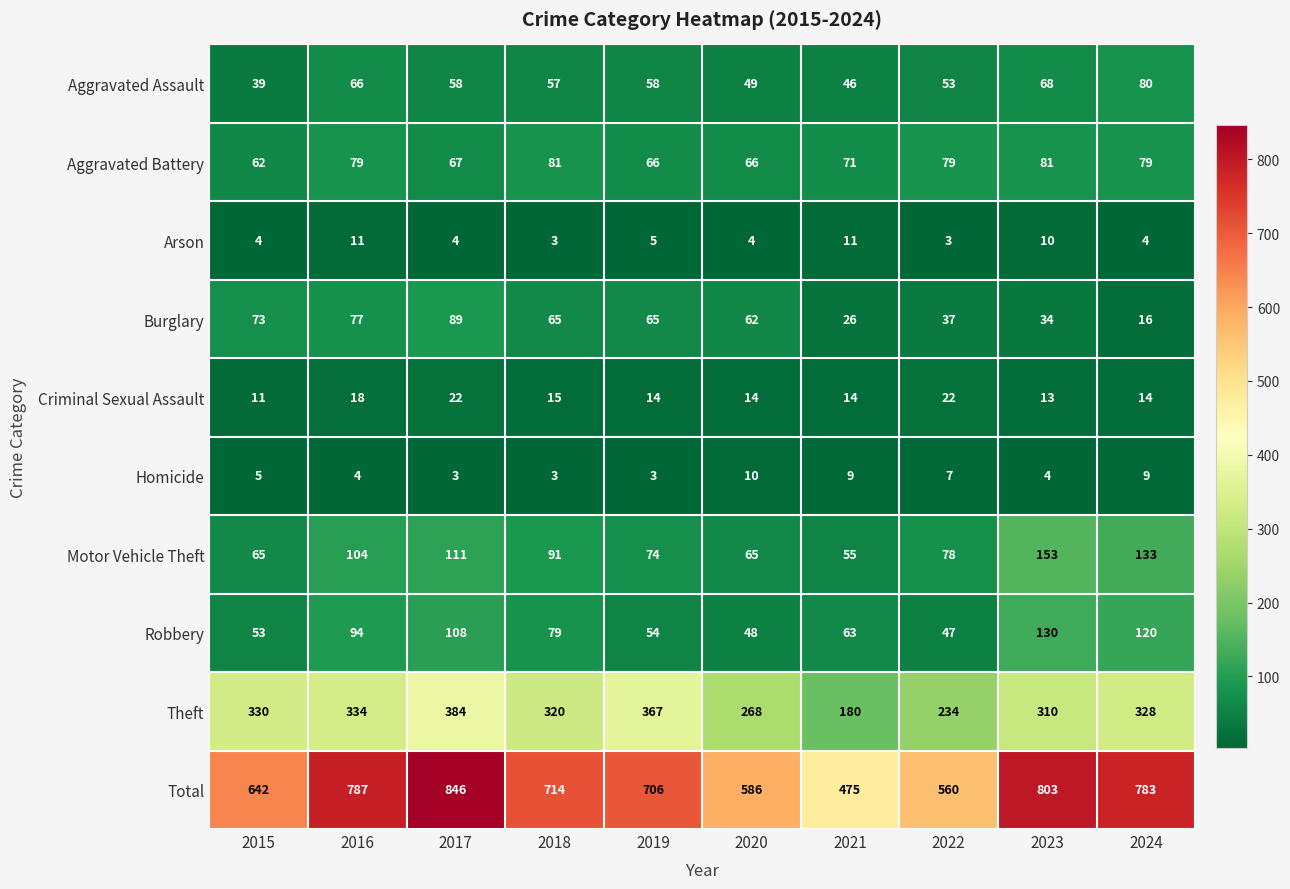

What is the highest value of the Motor Vehicle Theft series?

153